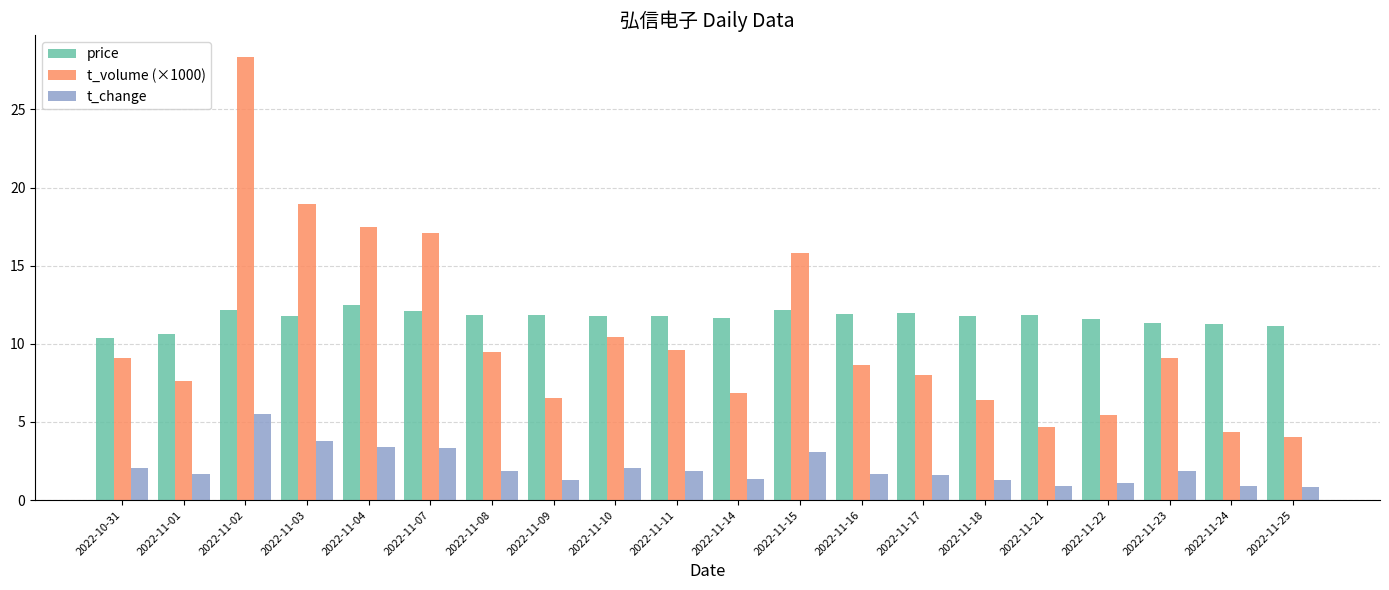

How many distinct data groups are displayed?

3